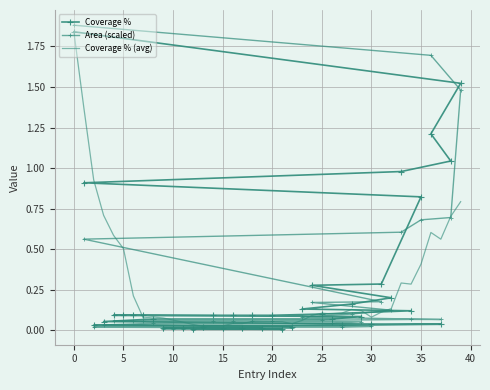

How many interior local peaks does the Coverage % (avg) series have?

6